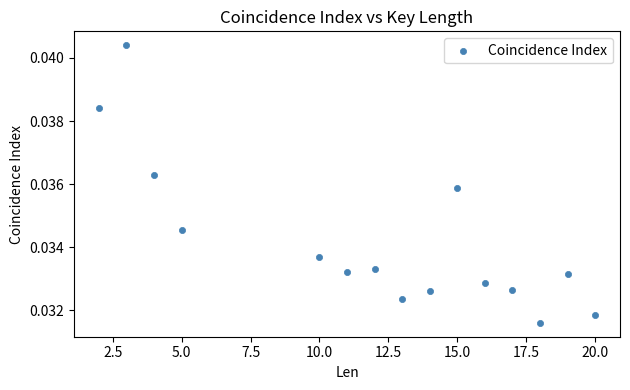

What is the range of X values (max minus min)?

18.0